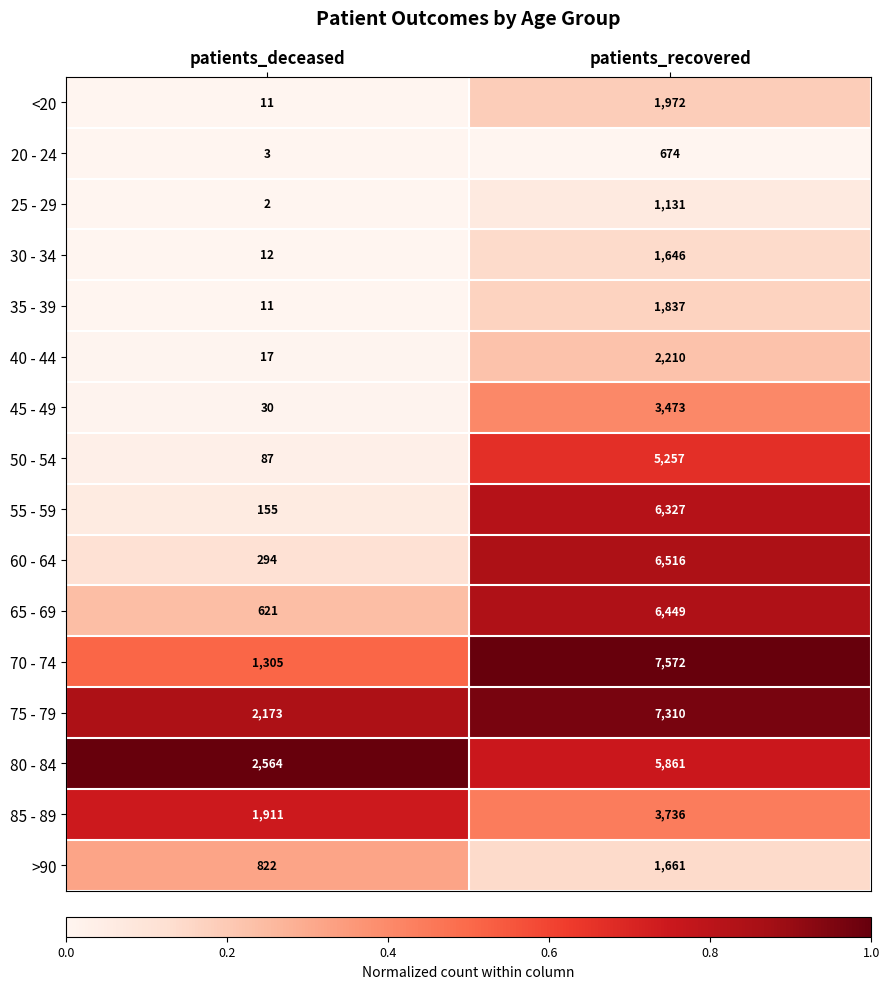

What is the sum of the 20 - 24 values at patients_recovered and patients_deceased?

677